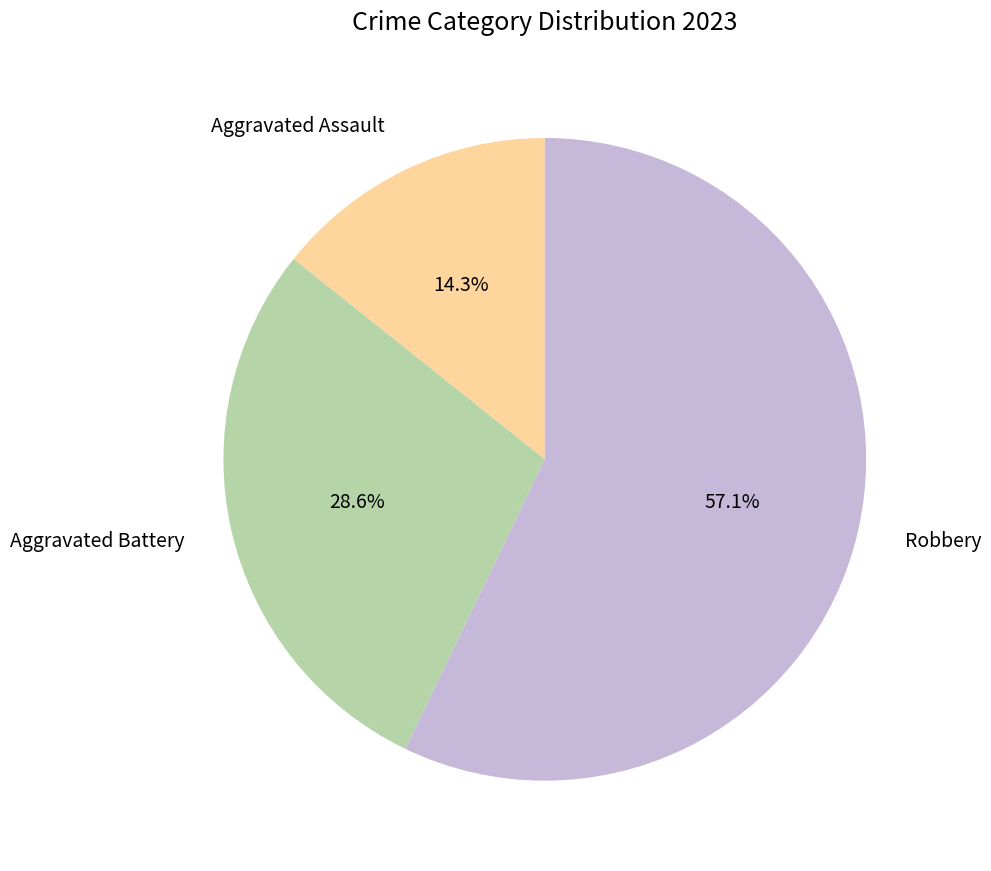

To the nearest percent, what is the average slice percentage?

33%